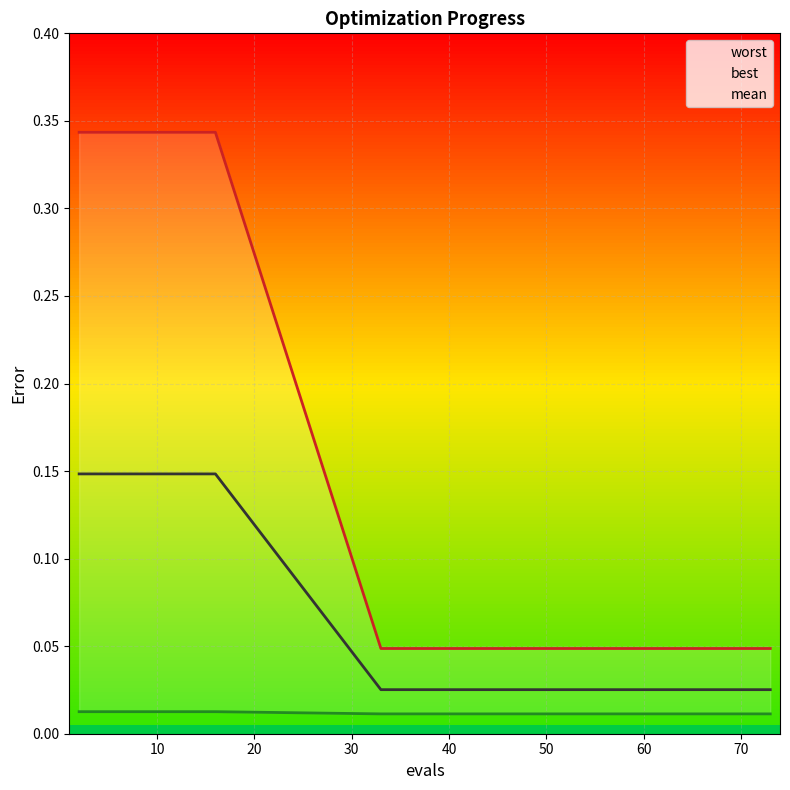

True or false: mean and best cross at least once.

False